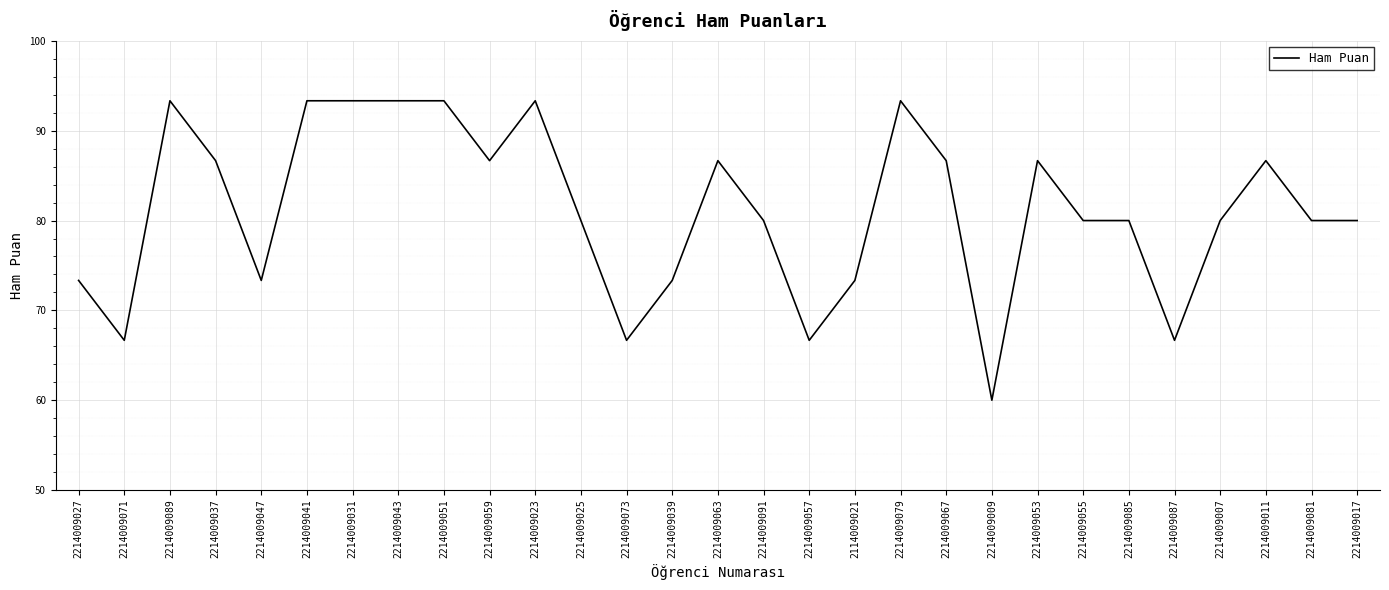

Which label corresponds to the smallest value in the chart?

2214009009